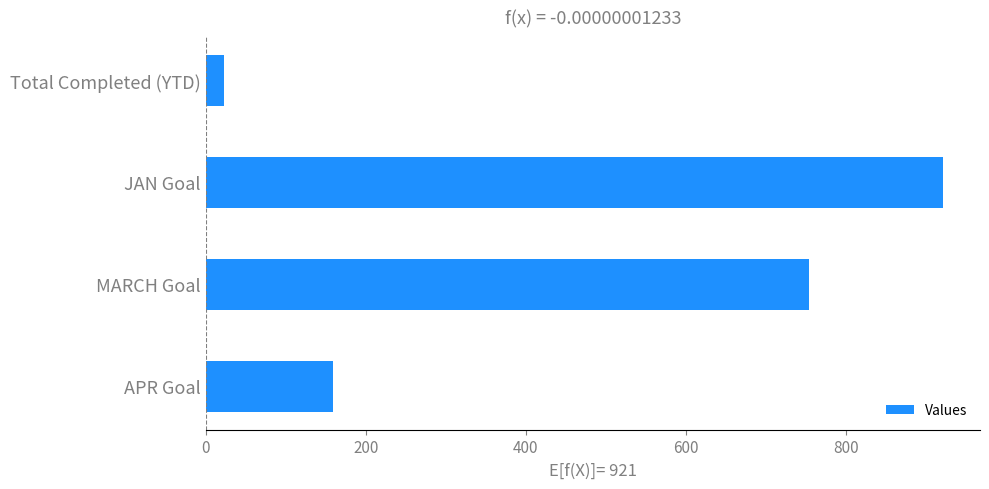

True or false: the data shows 285 at JAN Goal.

False